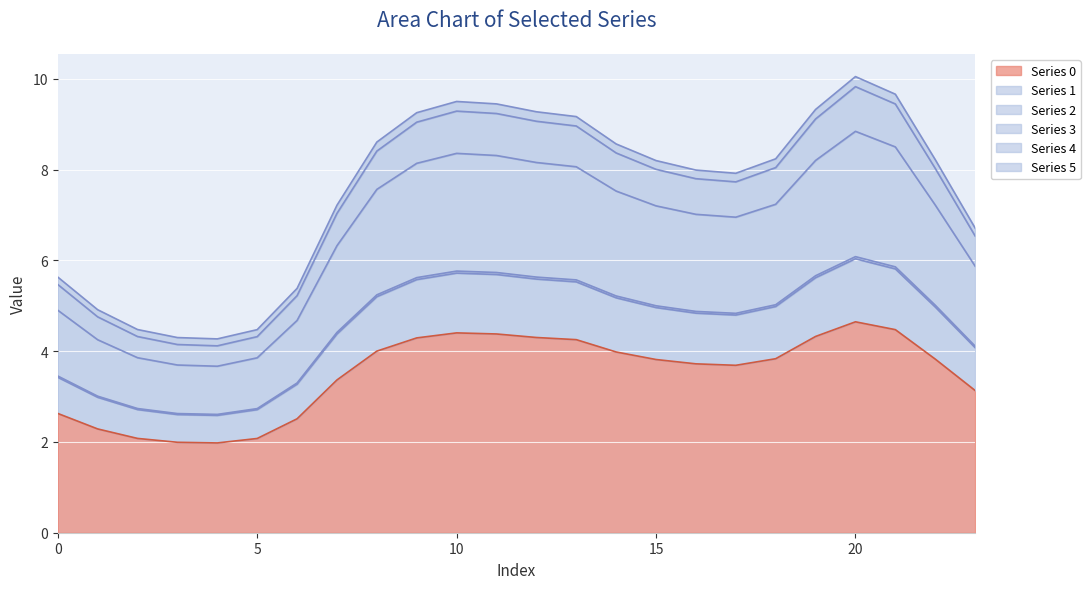

The value of Series 2 at 2 is 0.7. True or false?

False